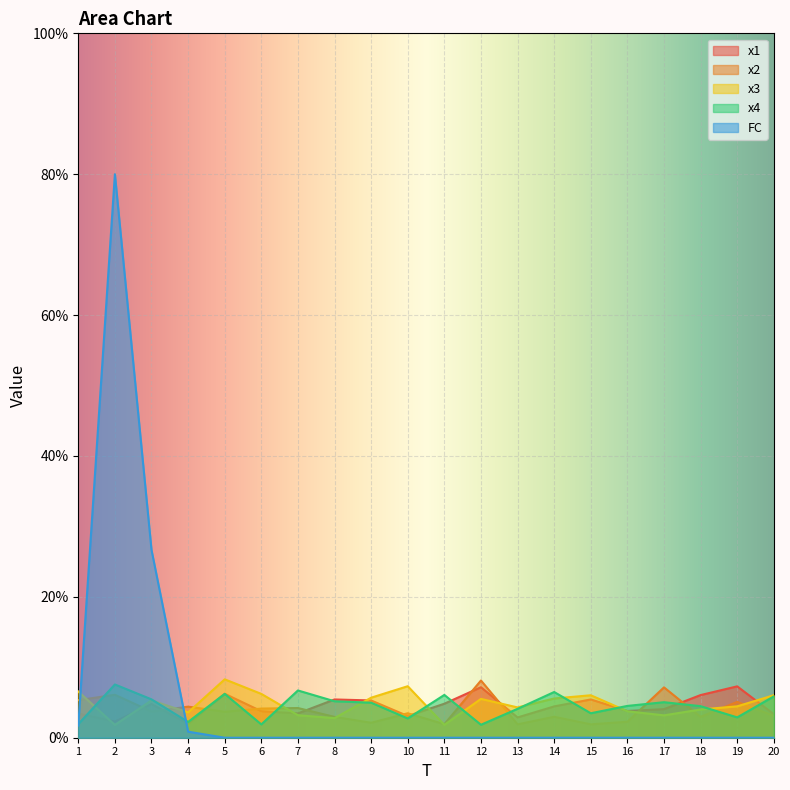

What is the difference between the maximum and minimum values in the x2 series?

6.2